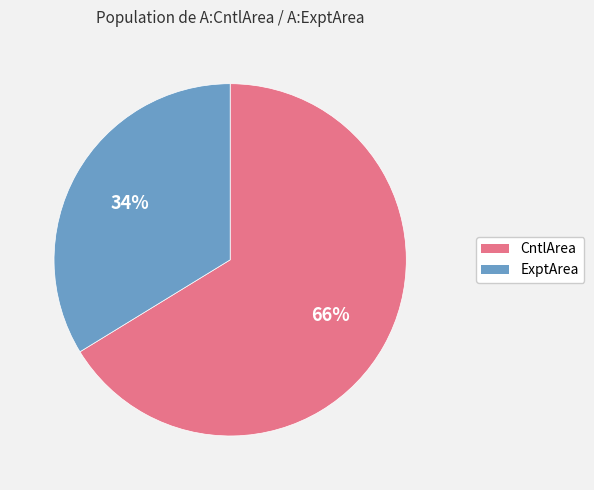

Which slice represents more than half of the pie?

CntlArea